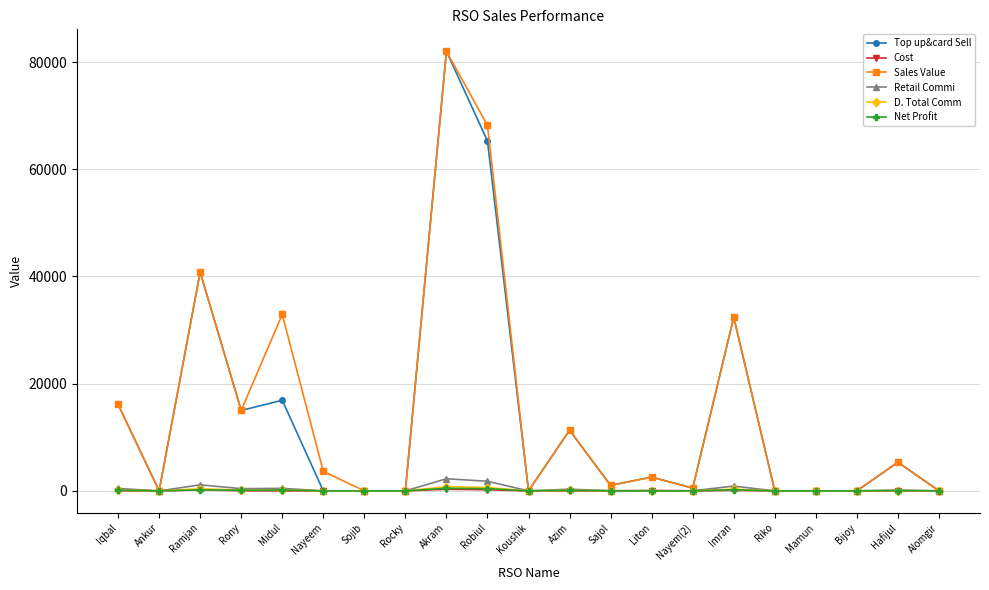

Where is the first local maximum for Top up&card Sell?

Ramjan